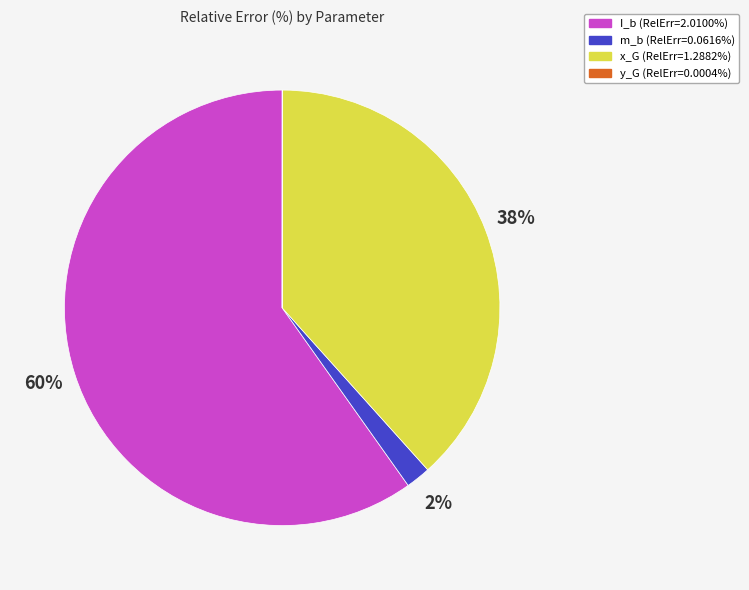

What is the majority slice?

I_b